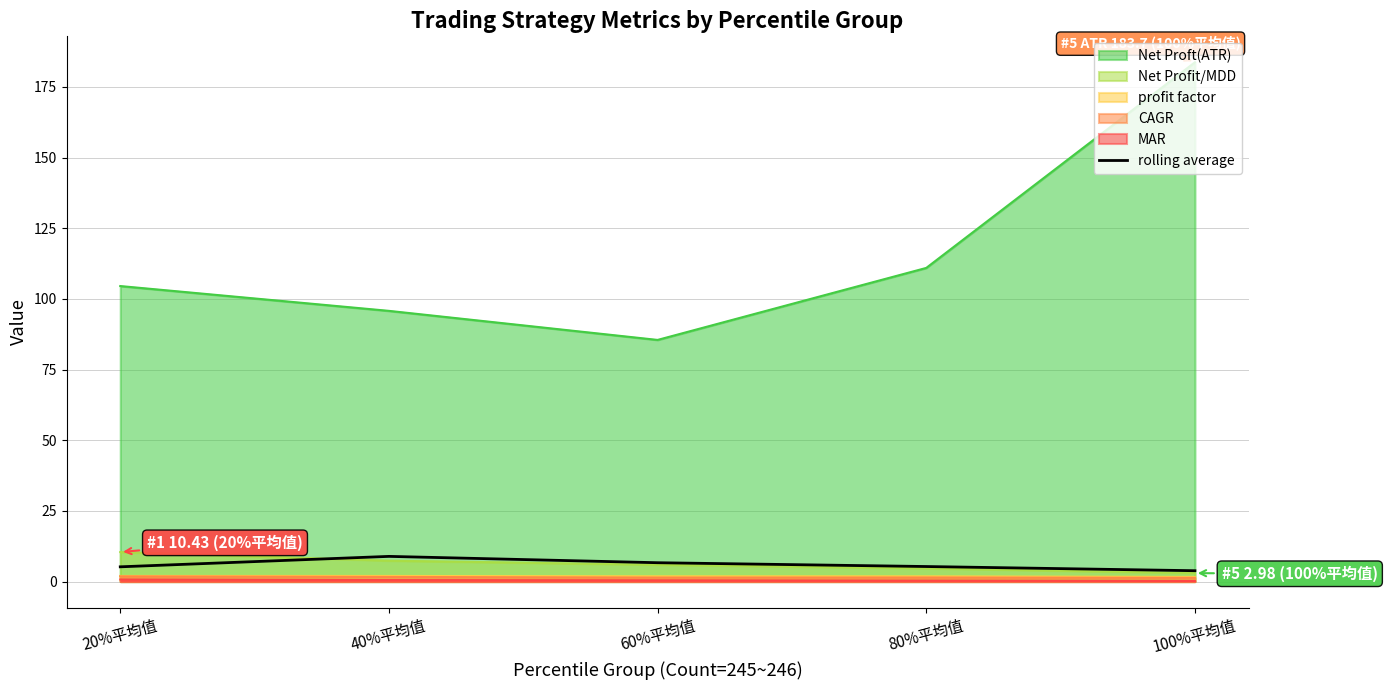

Which series changed the most between 20%平均值 and 60%平均值?

Net Proft(ATR)